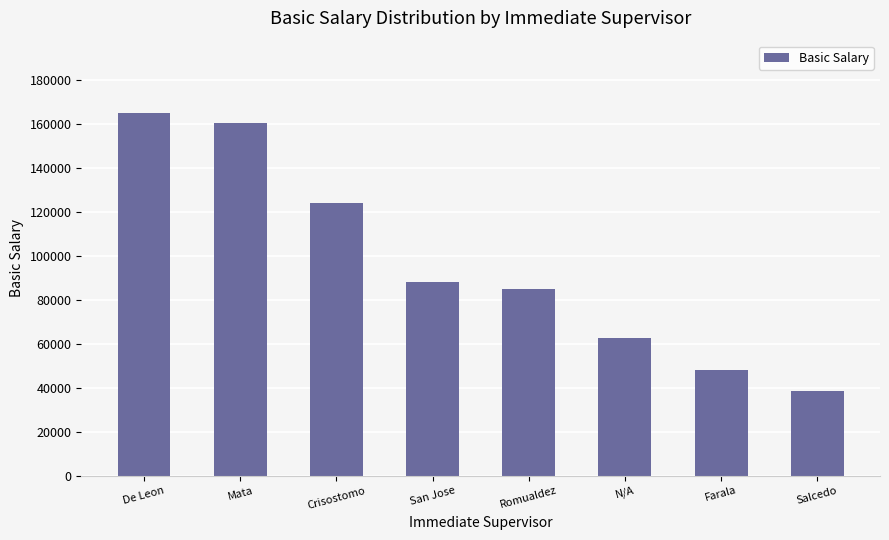

What position from the right is N/A?

3